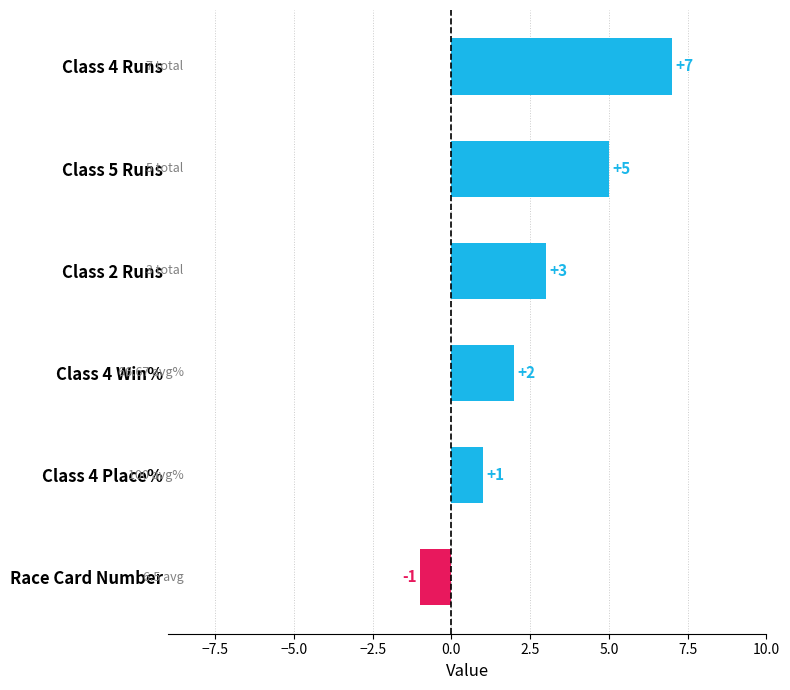

What is the sum of the values at Class 5 Runs and Race Card Number?

4